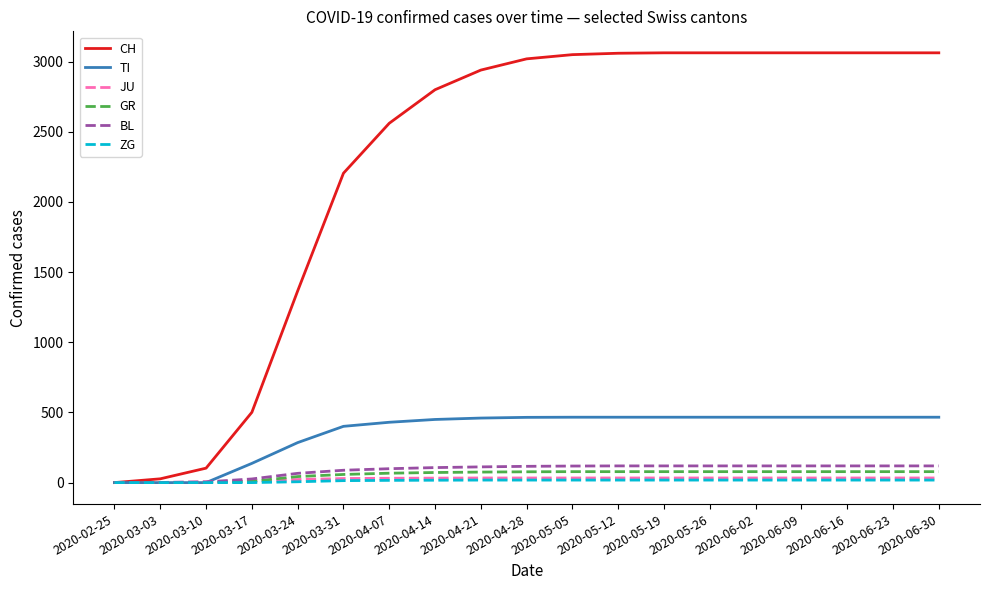

Which series has the largest total across all categories?

CH